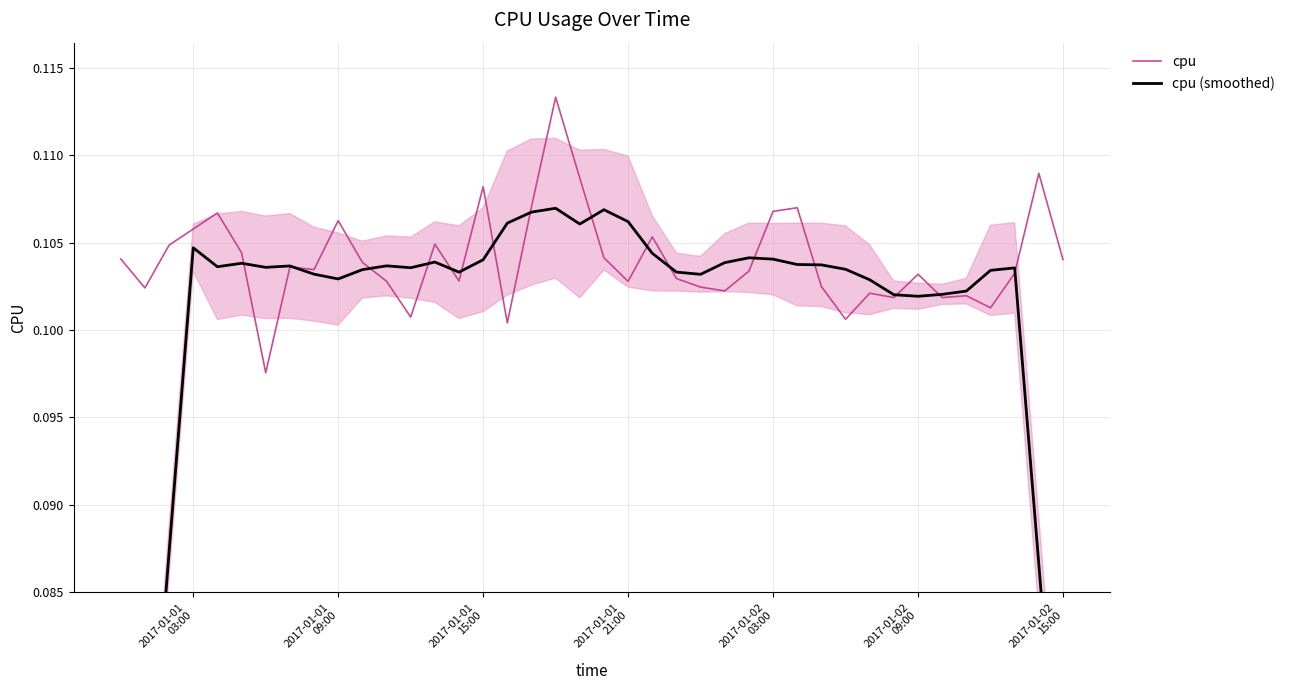

List the series in order of their peak value, highest first.

cpu, cpu (smoothed)